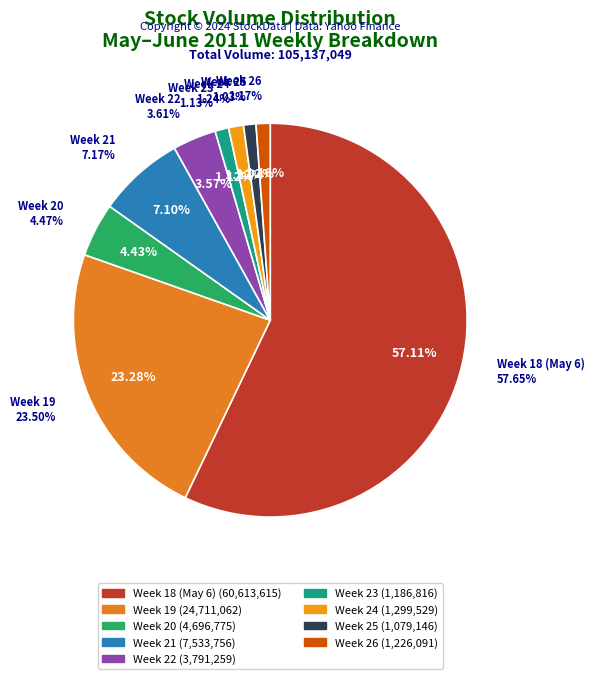

Is 2011-05-06 the majority of the pie?

Yes